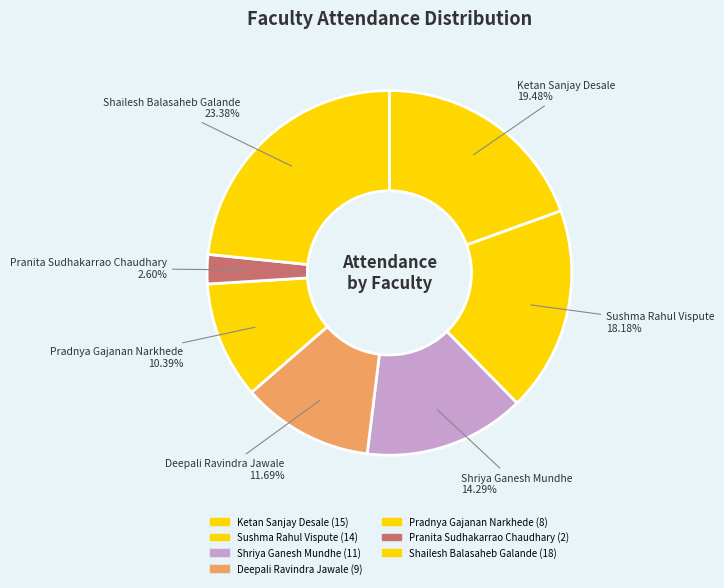

Count the number of slices in the pie.

7